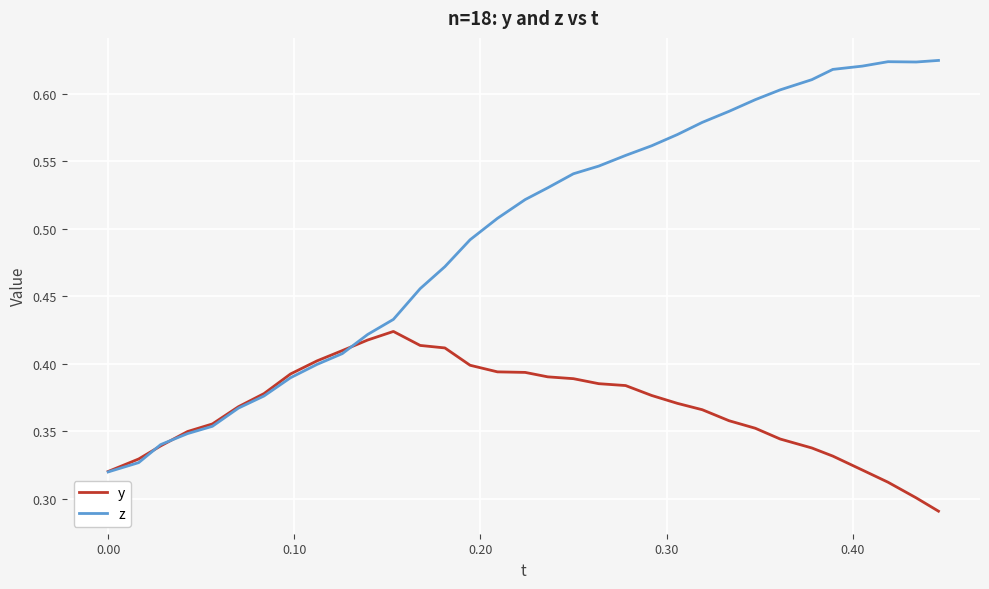

List the series in order of their peak value, lowest first.

y, z